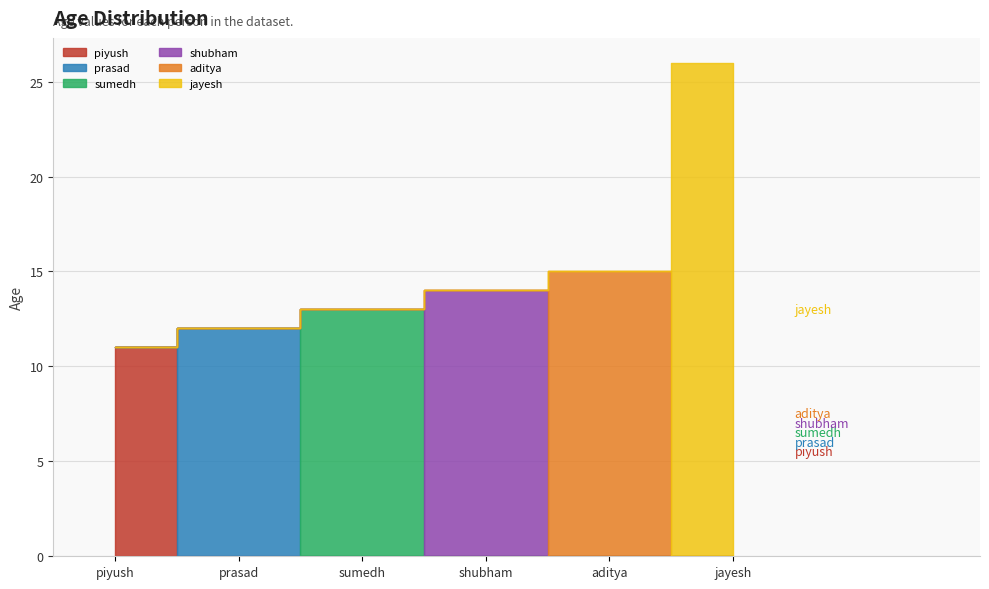

What is the difference between the values at piyush and prasad?

1